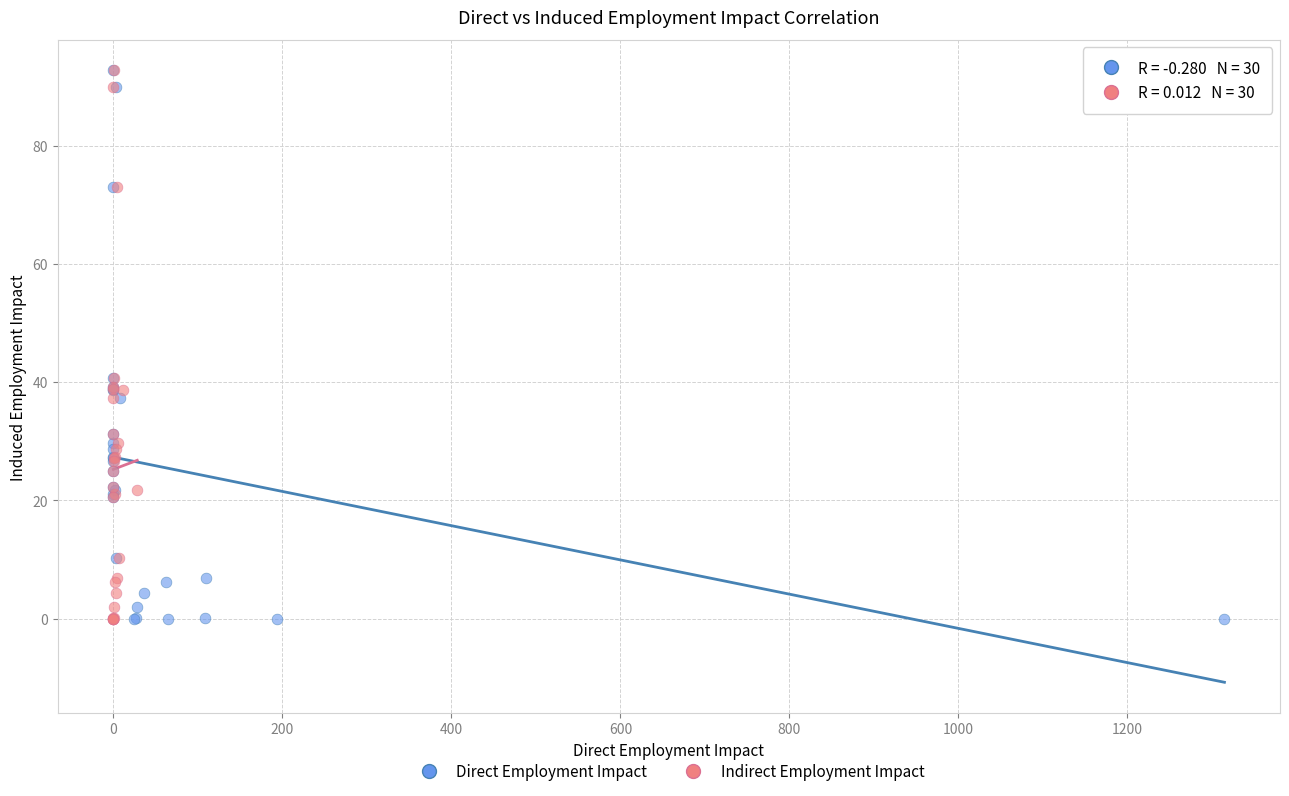

What are all the series names shown in the legend?

Direct Employment Impact, Indirect Employment Impact